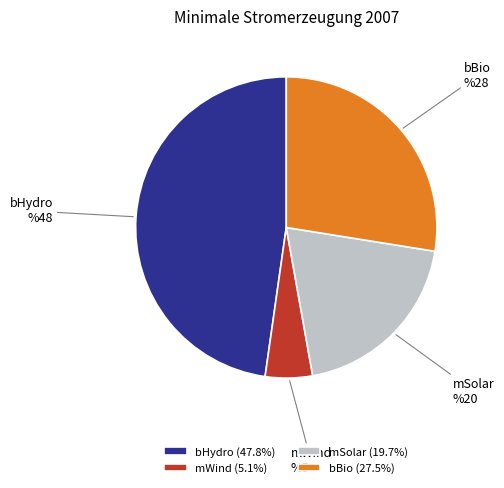

Is the sum of mSolar and bHydro greater than half?

Yes